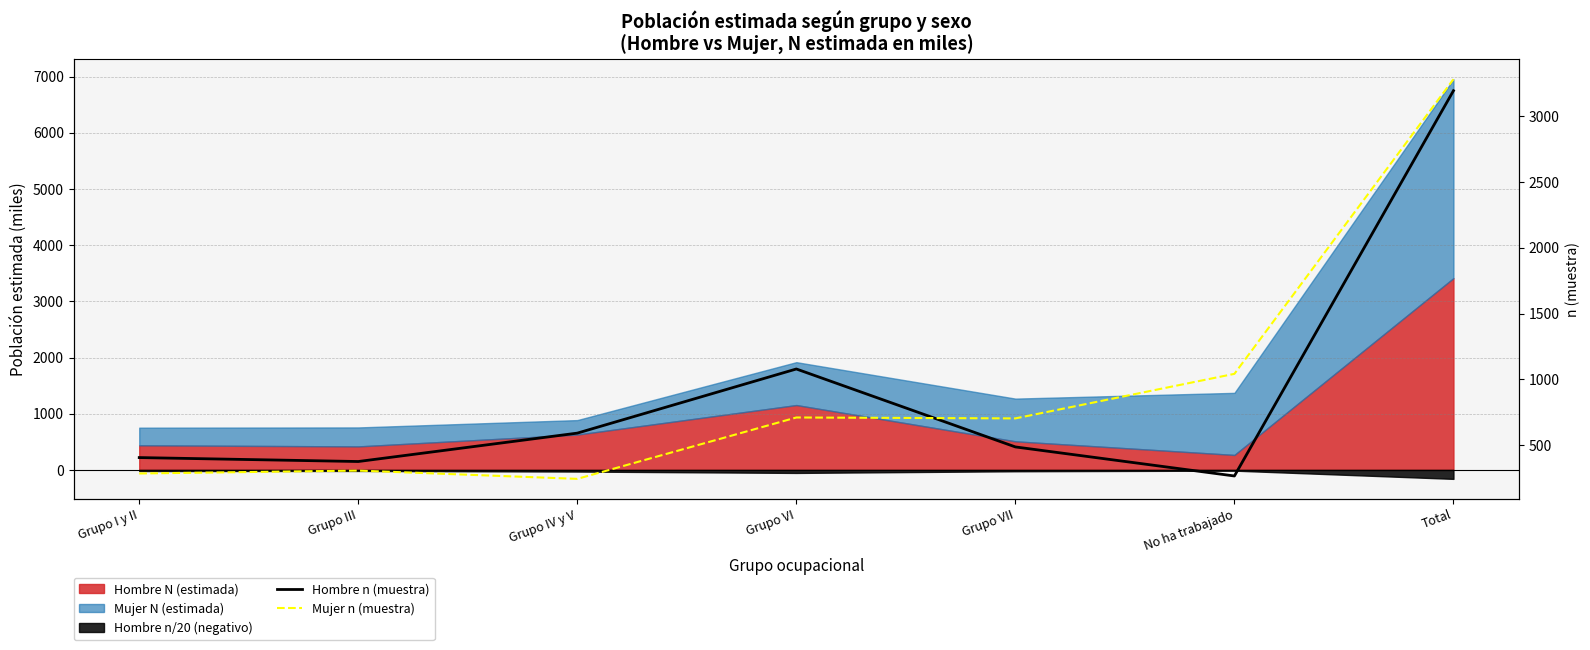

At which label is Mujer n (muestra) closest to 1762?

No ha trabajado